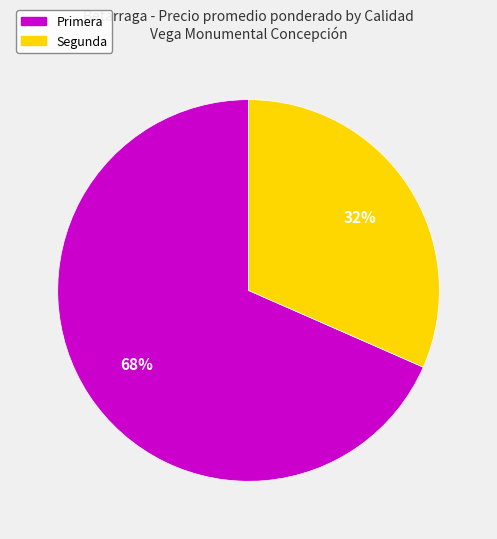

Is the sum of Primera and Segunda greater than half?

Yes